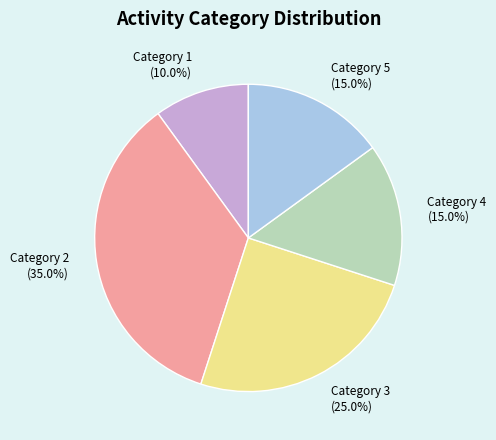

What percentage do Category 3 (25.0%) and Category 1 (10.0%) together represent?

35.0%